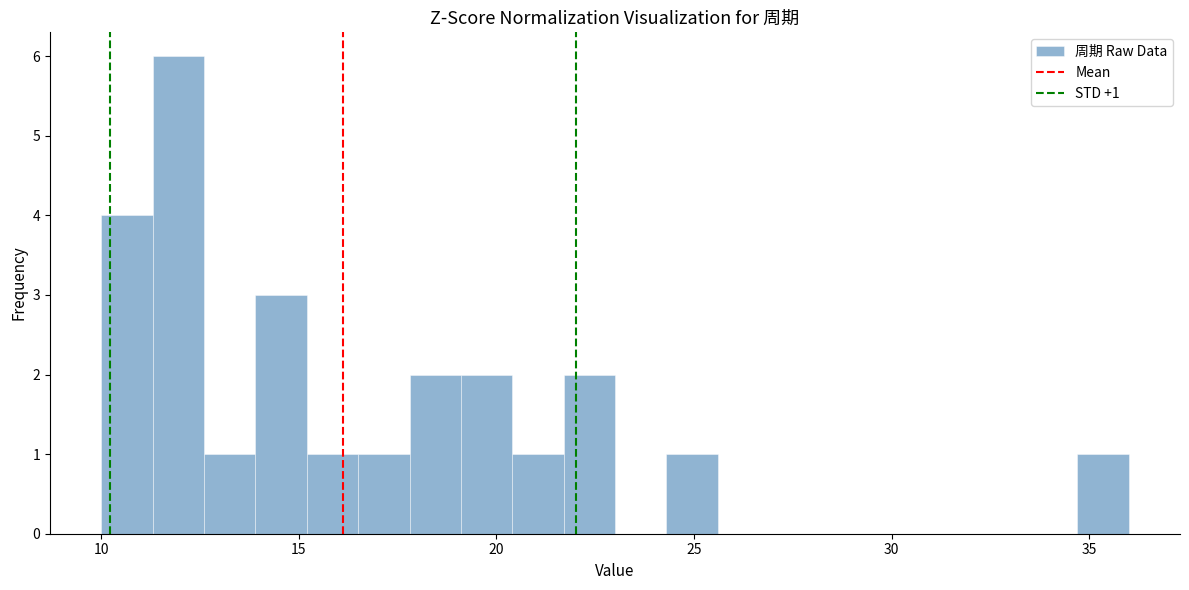

Read against the x-axis, roughly where is the centre of the tallest bar?

12.0